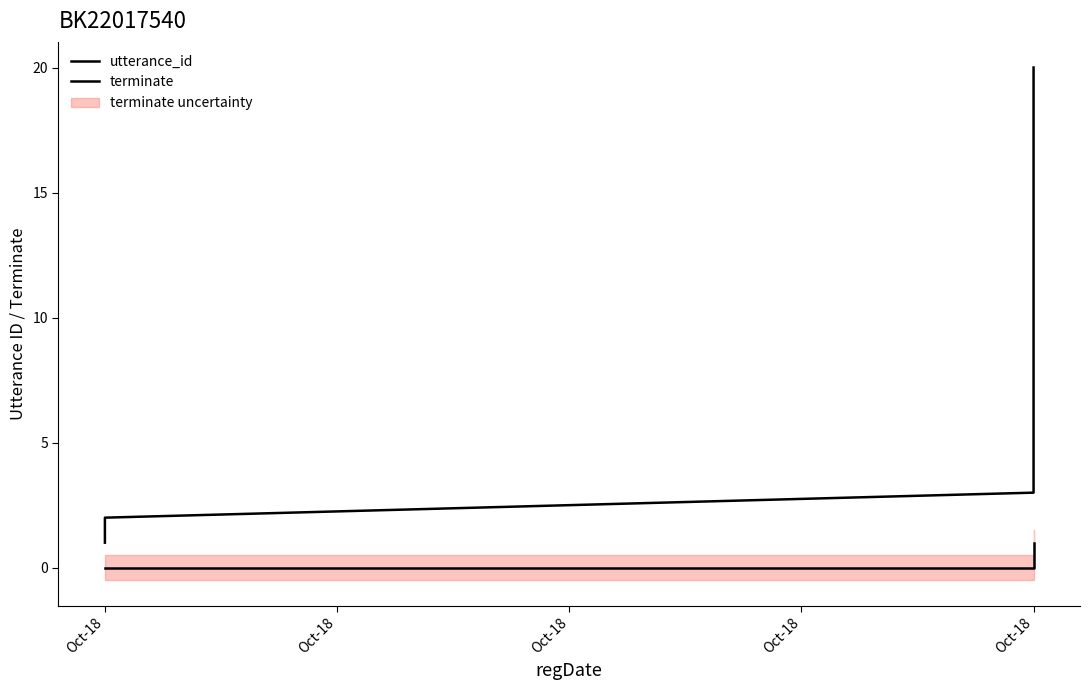

True or false: utterance_id and terminate intersect in this chart.

False